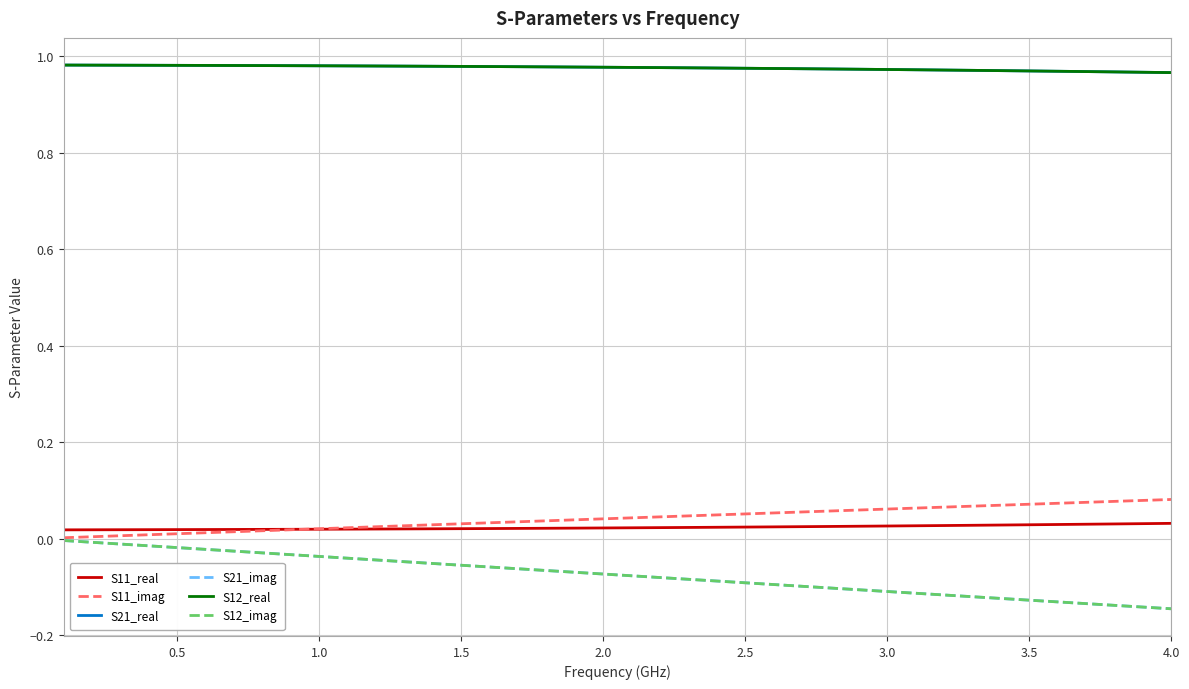

What is the smallest value displayed?

-0.1